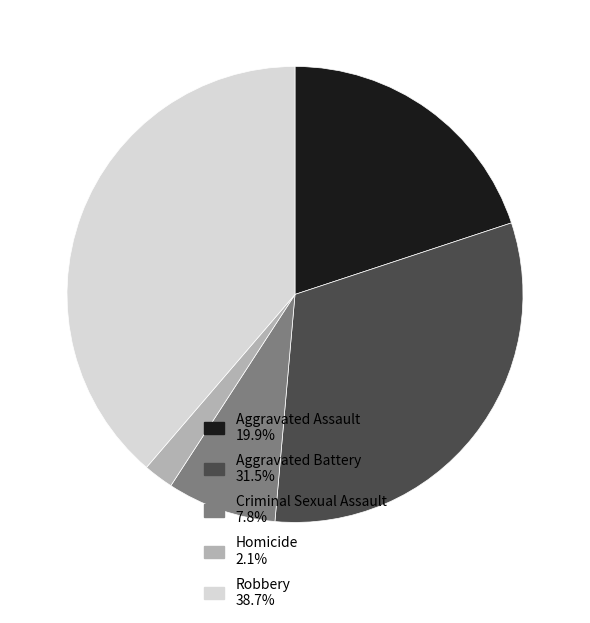

Combined, do Aggravated Battery 31.5% and Robbery 38.7% account for over 50%?

Yes